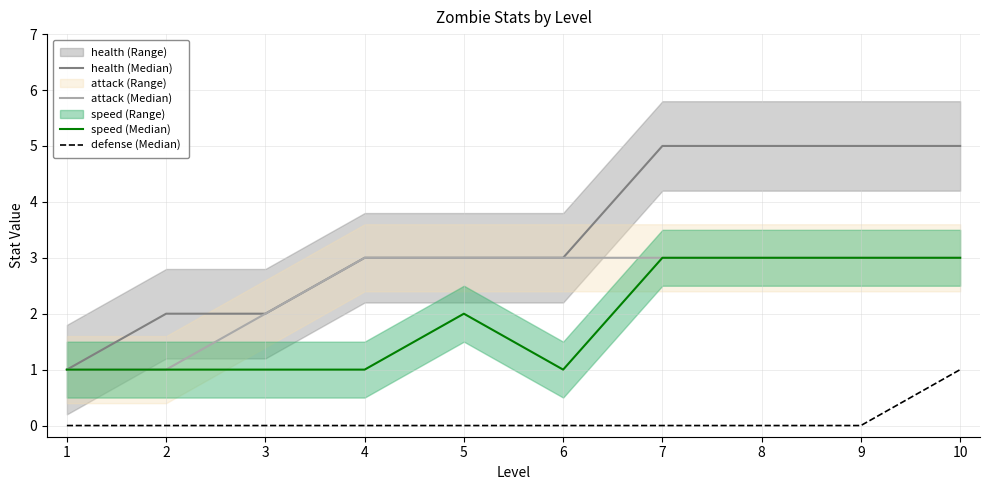

The value of speed (Median) at 2 is 1. True or false?

True